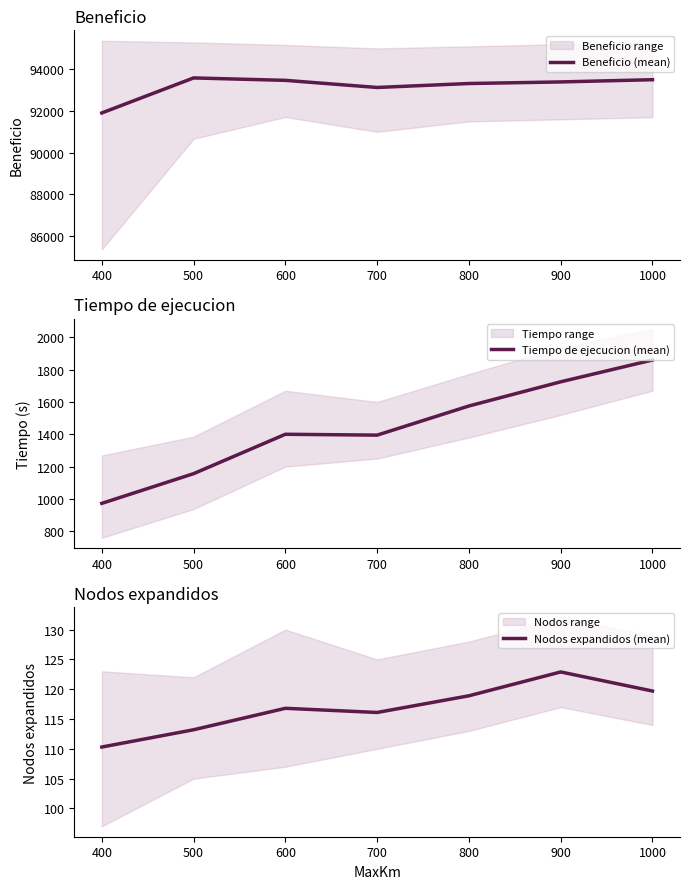

How many lines are shown in the chart?

3